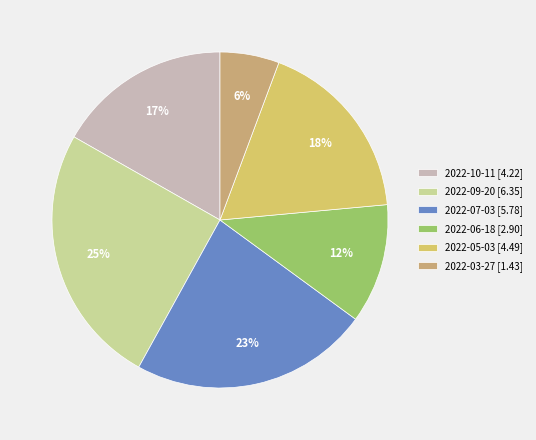

Is 2022-07-03 the majority of the pie?

No